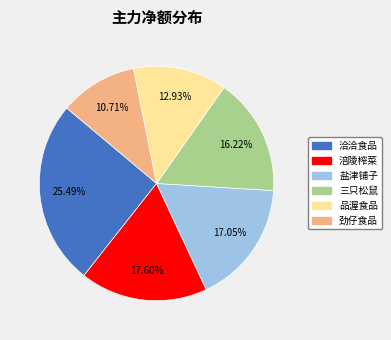

To the nearest percent, what is the combined percentage of 盐津铺子 and 劲仔食品?

28%